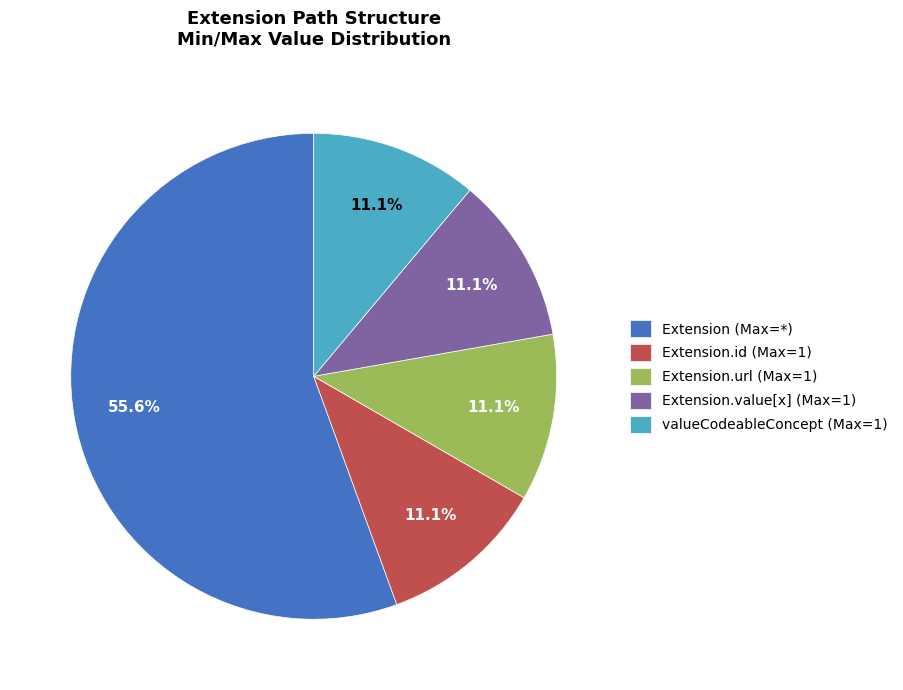

How many slices are in this pie chart?

5